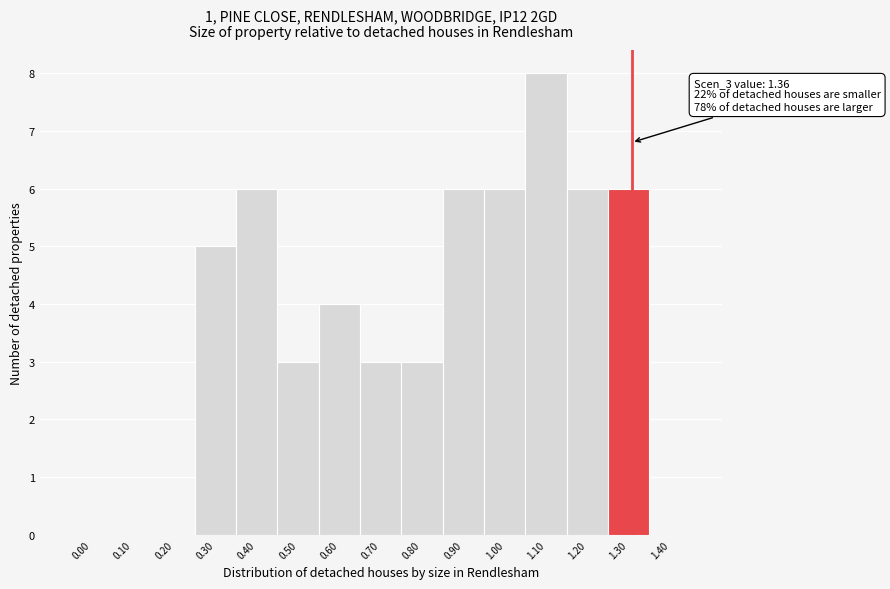

Reading left to right, what are all the values shown in this chart?

0.00=0	0.10=0	0.20=0	0.30=5	0.40=6	0.50=3	0.60=4	0.70=3	0.80=3	0.90=6	1.00=6	1.10=8	1.20=6	1.30=6	1.40=0